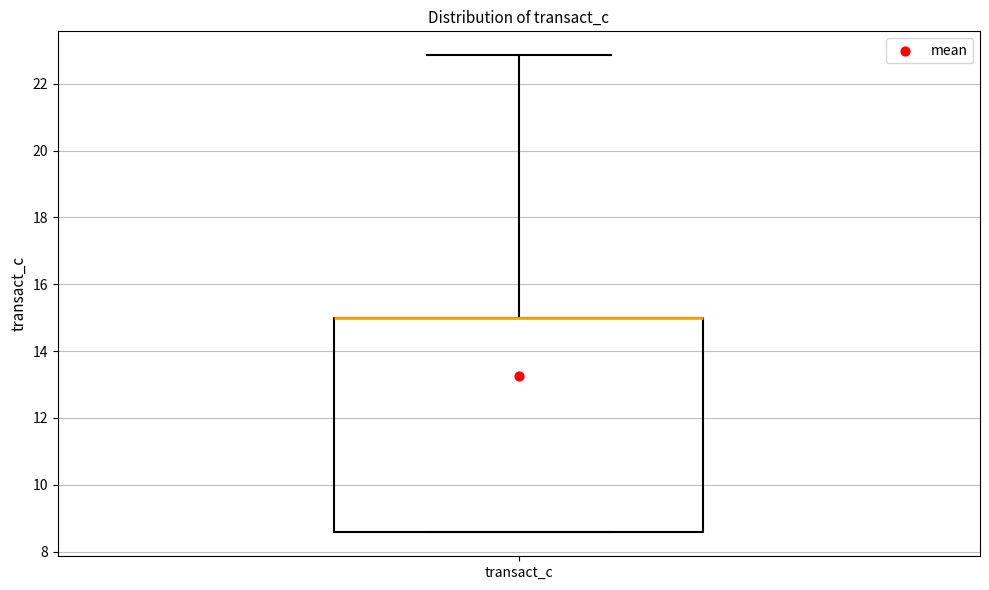

Read this box plot against the y-axis: the position of the median line, the range covered by the box, and the ends of both whiskers. The values are not printed on the chart, so give them approximately, as read against the axis.

median 15.0 (drawn on the box's upper edge), box 8.6 to 15.0, whiskers 8.6 to 22.8